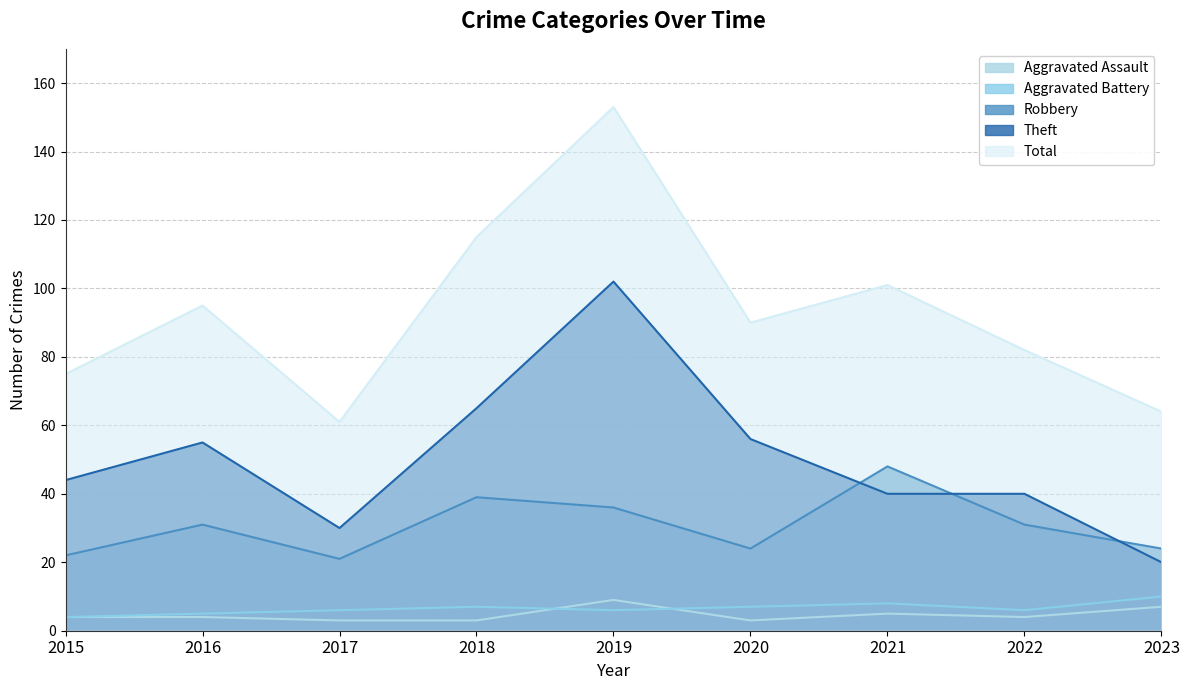

What are all the series names shown in the legend?

Aggravated Assault, Aggravated Battery, Robbery, Theft, Total